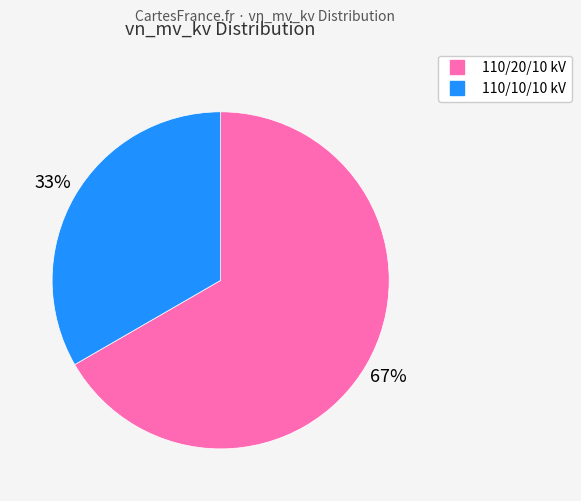

To the nearest percent, what is the average slice percentage?

50%